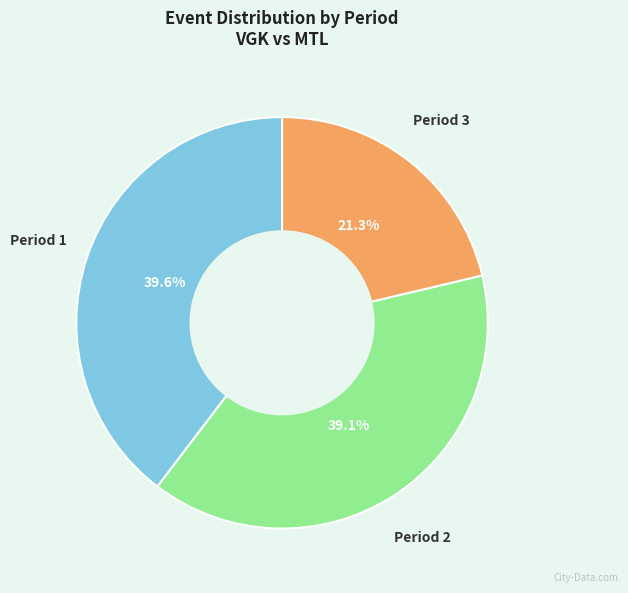

Is there a majority slice in this chart?

No